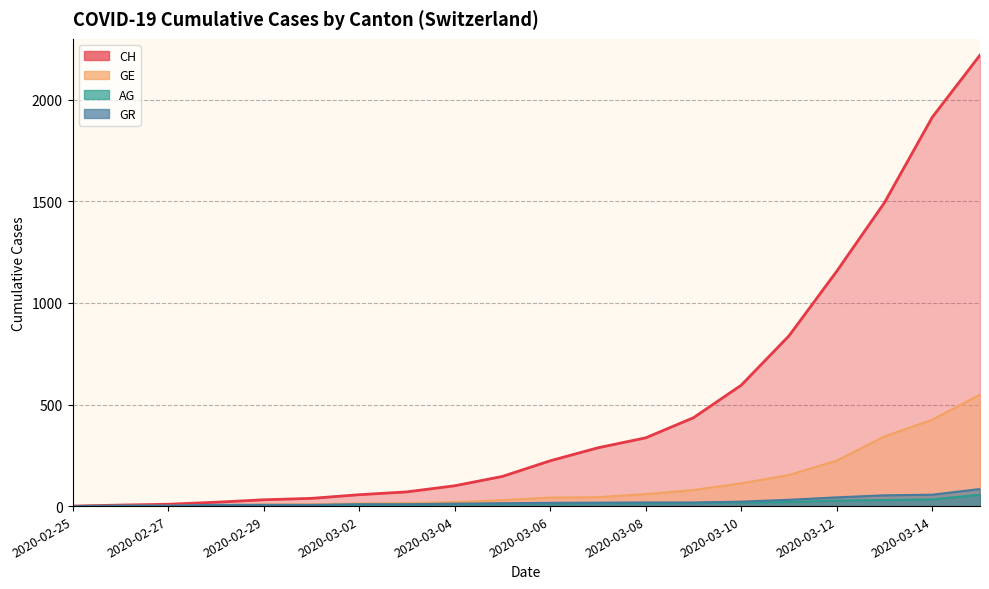

True or false: CH and AG intersect in this chart.

False